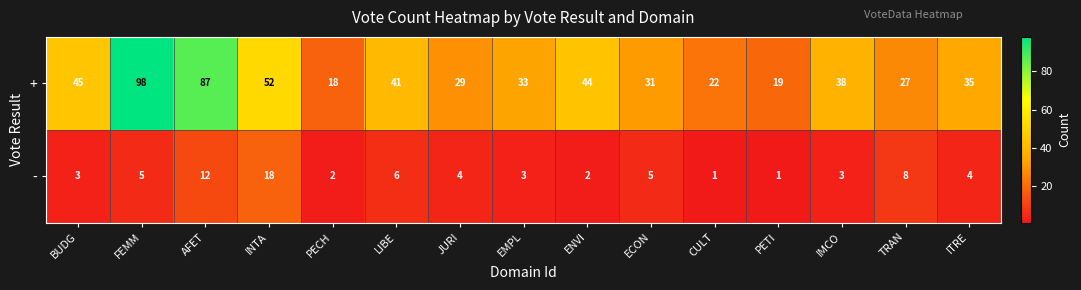

What is the total value across all series at PECH?

20